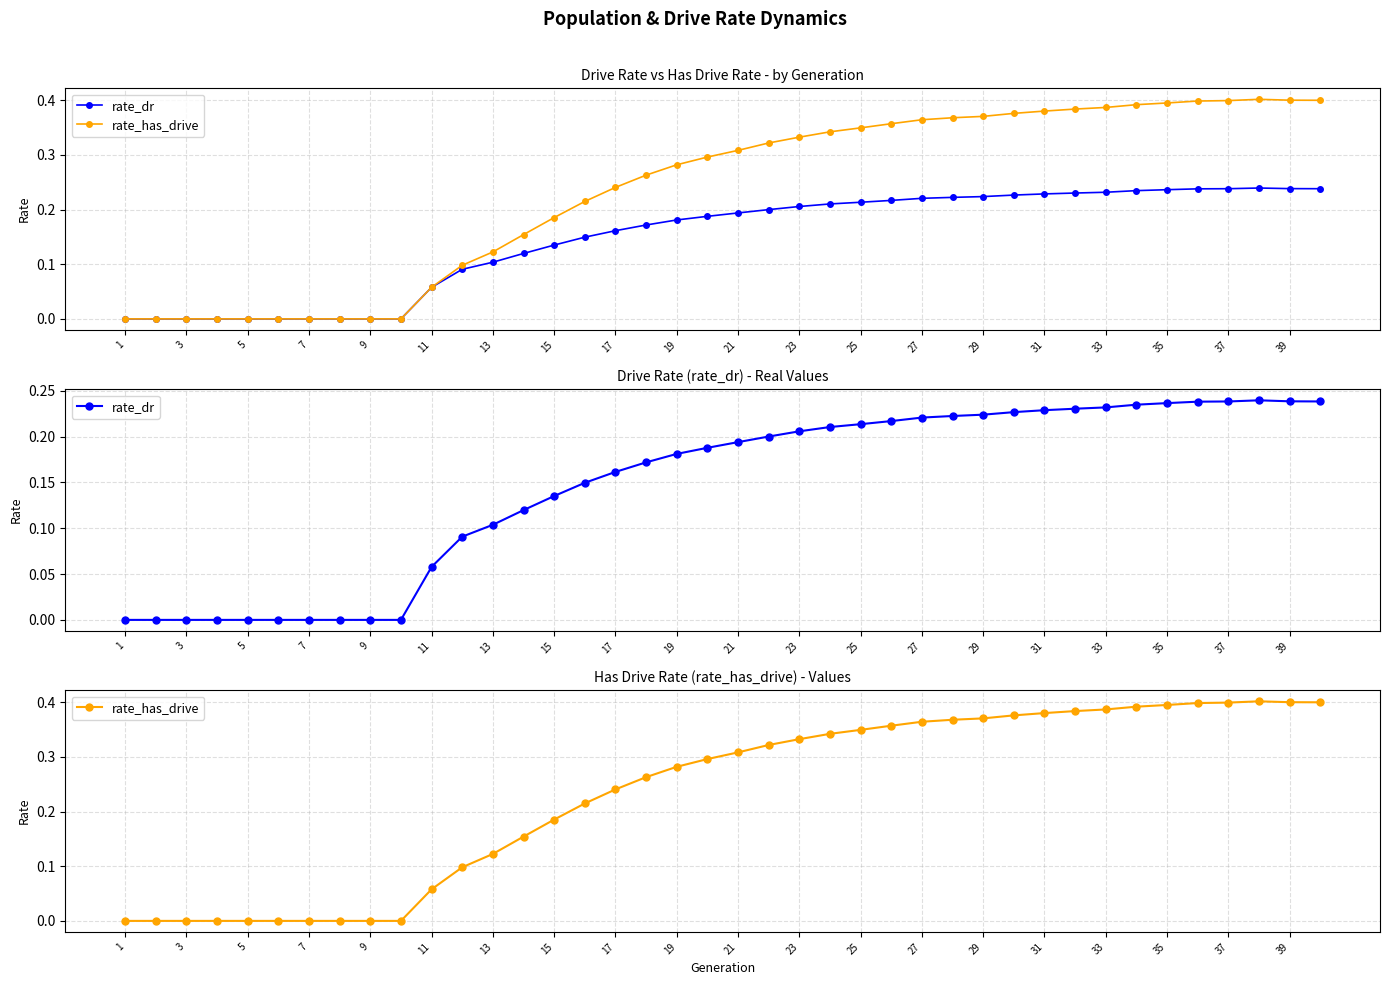

True or false: rate_dr and rate_has_drive intersect in this chart.

False